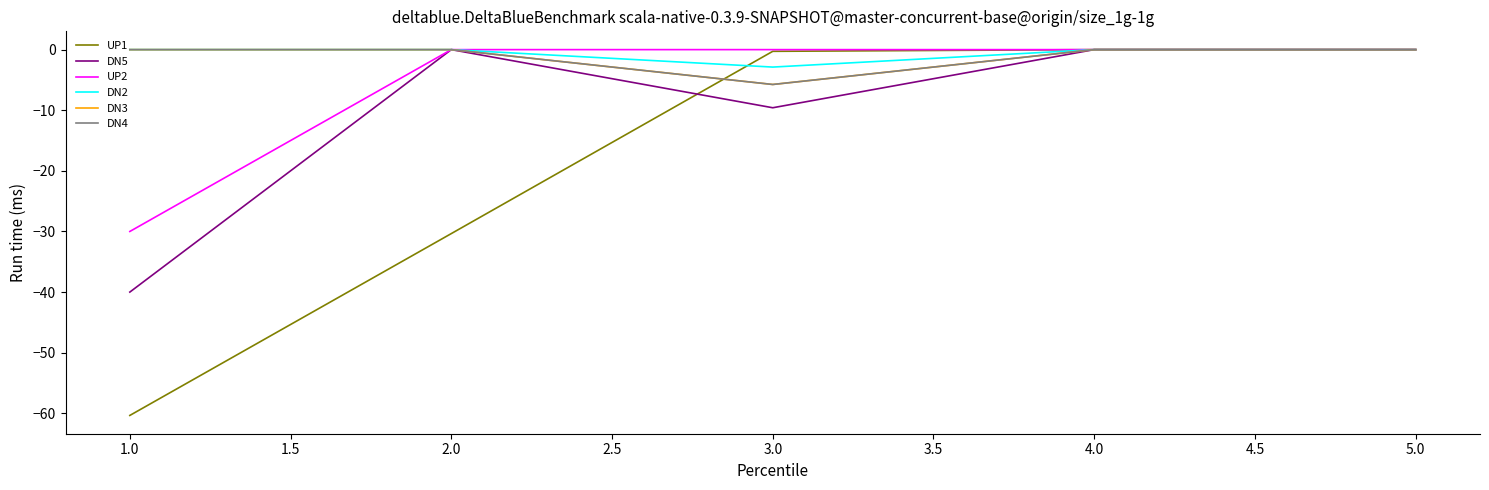

Is it true that DN2 equals -1.6 at 4.0?

False